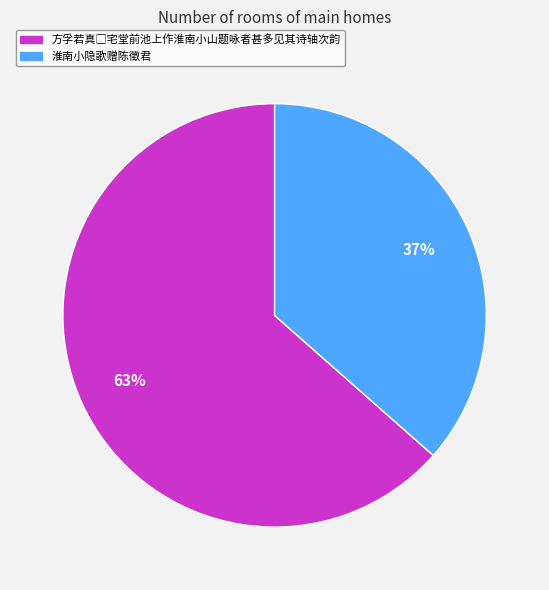

How many segments does this pie chart have?

2